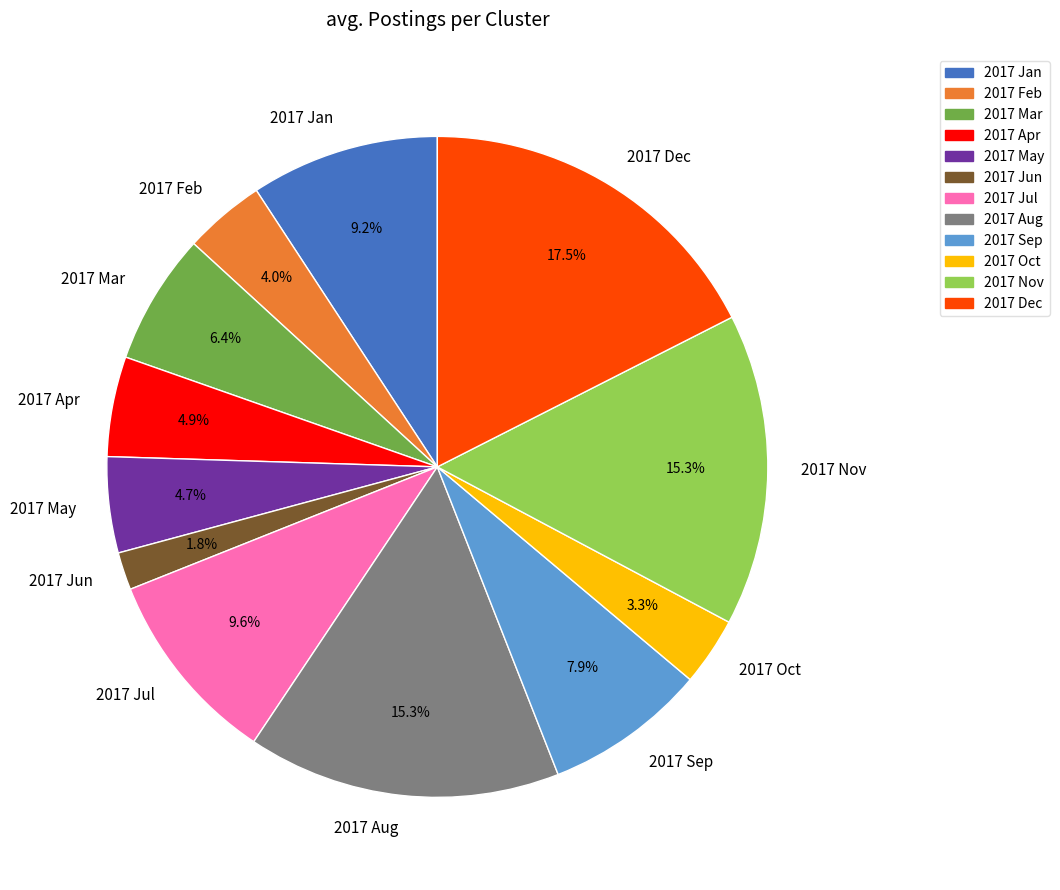

Do 2017 Sep and 2017 Apr together represent more than half of the pie?

No